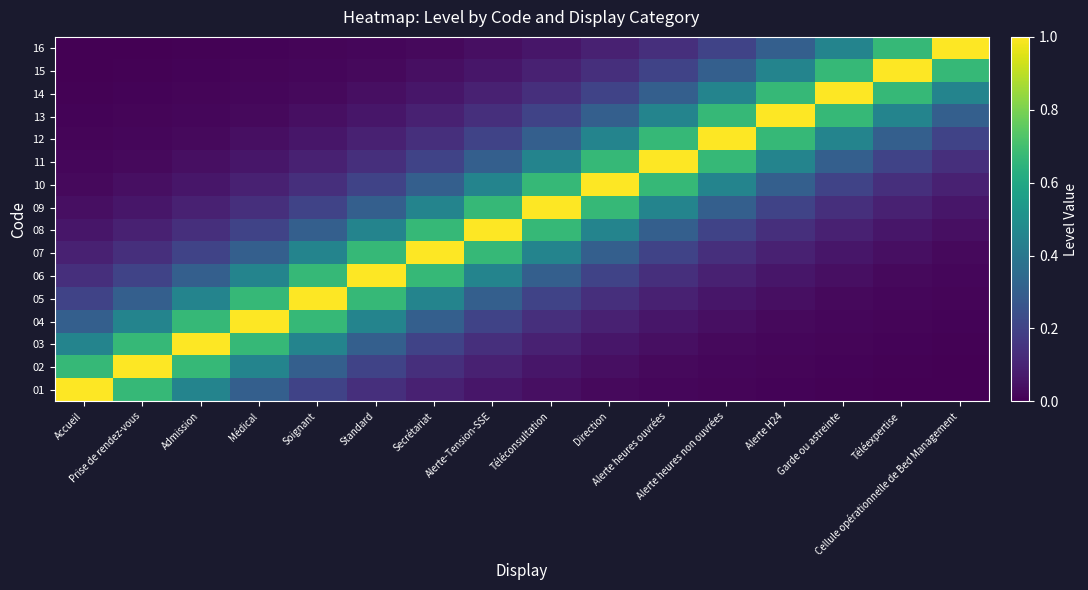

List the series in order of their peak value, highest first.

01, 02, 03, 04, 05, 06, 07, 08, 09, 10, 11, 12, 13, 14, 15, 16